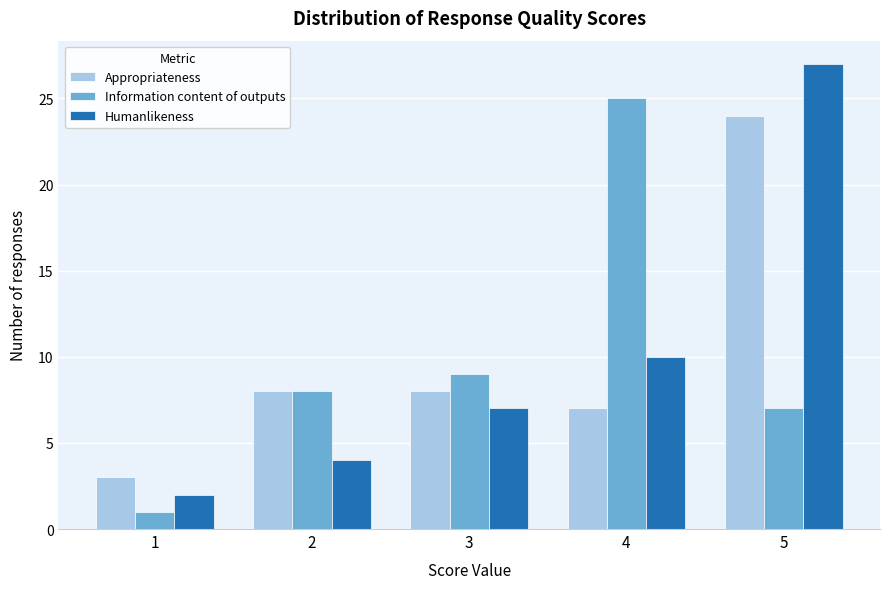

Reading left to right, transcribe all the data shown in this chart.

Appropriateness: 1=3	2=8	3=8	4=7	5=24
Information content of outputs: 1=1	2=8	3=9	4=25	5=7
Humanlikeness: 1=2	2=4	3=7	4=10	5=27